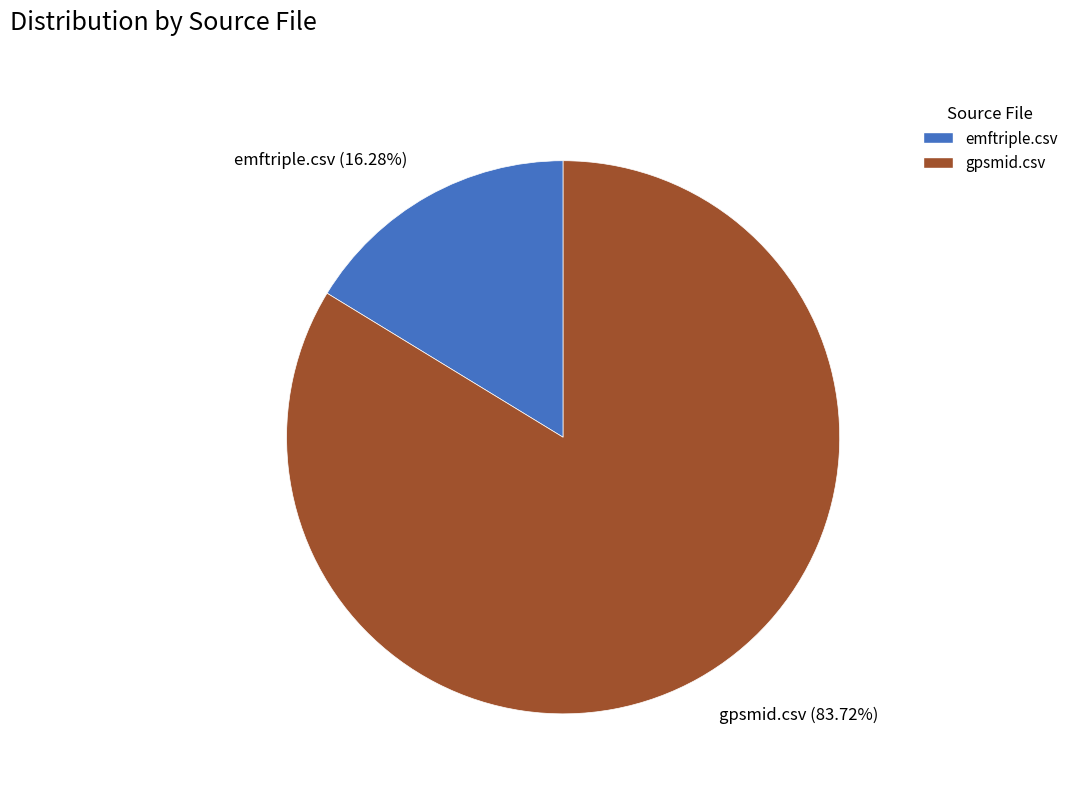

To the nearest percent, what is the combined percentage of emftriple.csv and gpsmid.csv?

100%